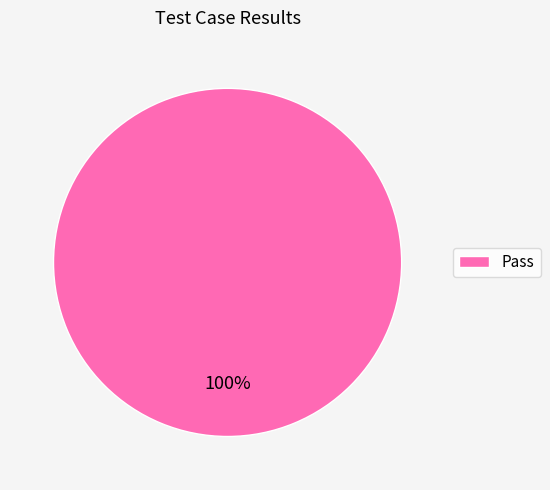

The Pass slice represents 91% of the pie. True or false?

False